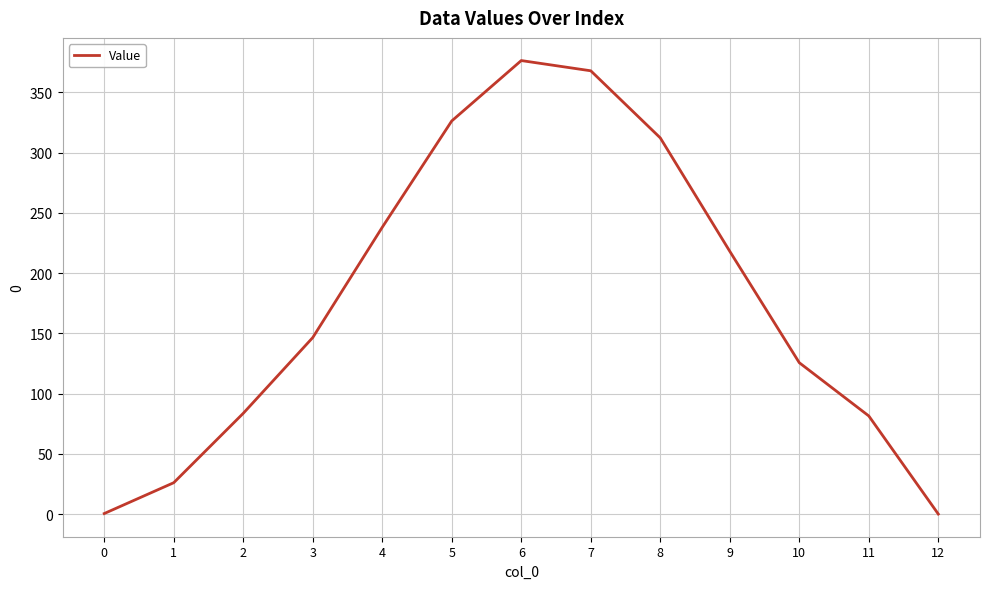

What is the difference between the maximum and minimum values?

376.4